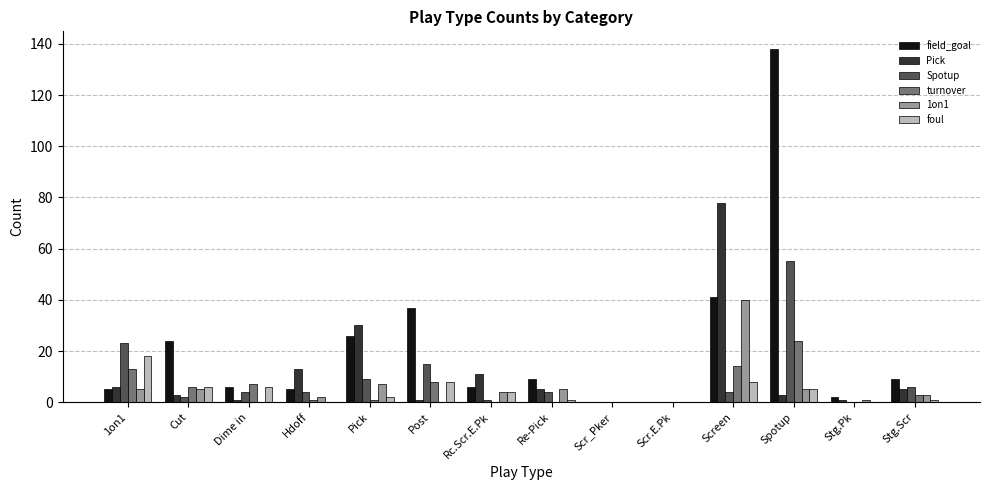

How many groups of bars are there?

14